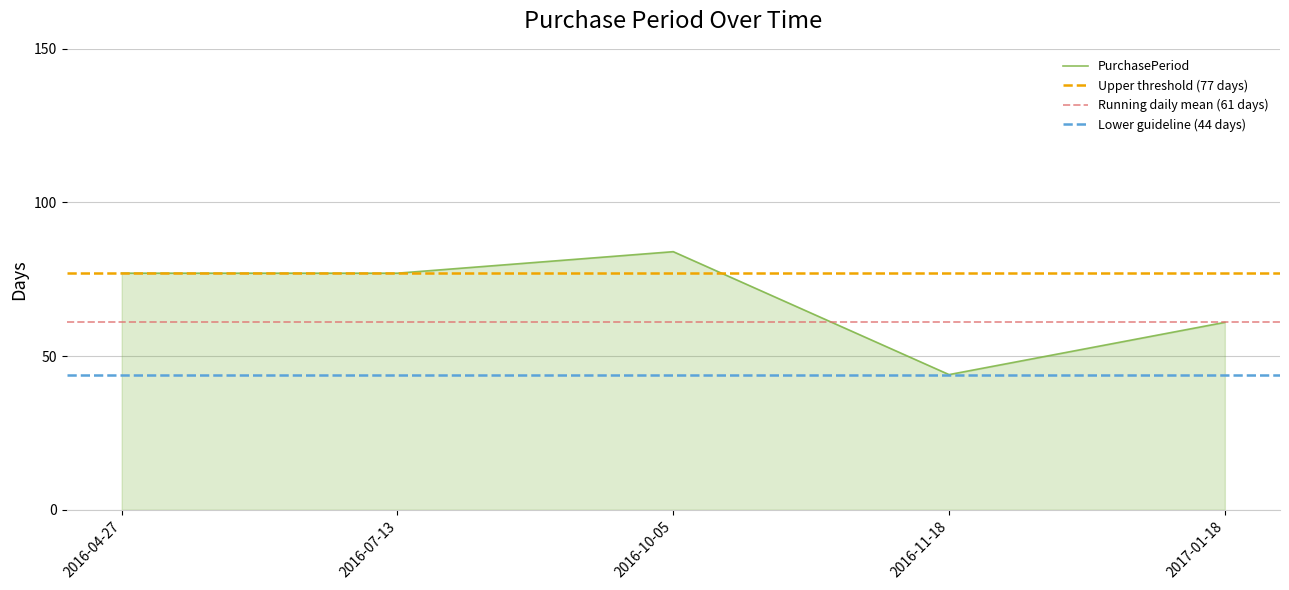

Where is the first local minimum?

2016-11-18